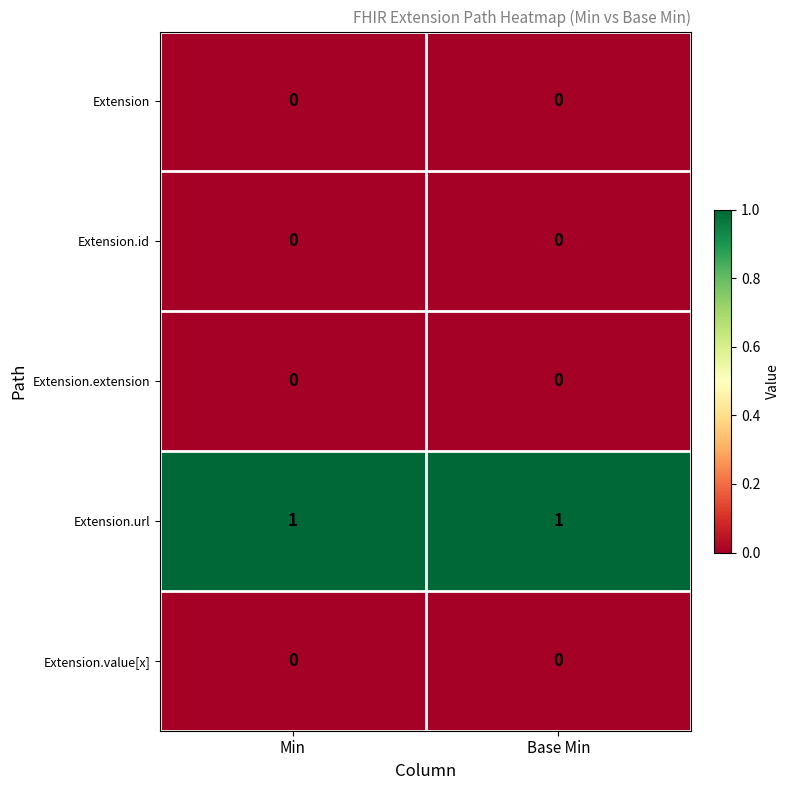

Reading left to right, what are all the values shown in this chart?

Extension: 0	0
Extension.id: 0	0
Extension.extension: 0	0
Extension.url: 1	1
Extension.value[x]: 0	0